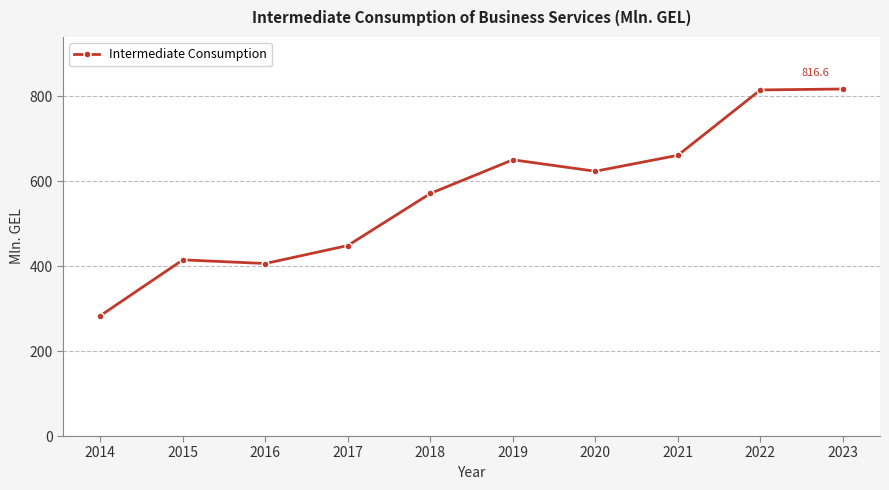

Which category has the lowest value across all series?

2014